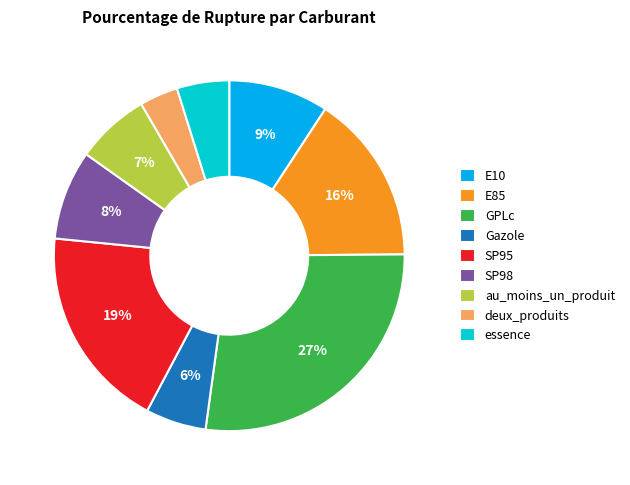

Combined, do SP95 and SP98 account for over 50%?

No